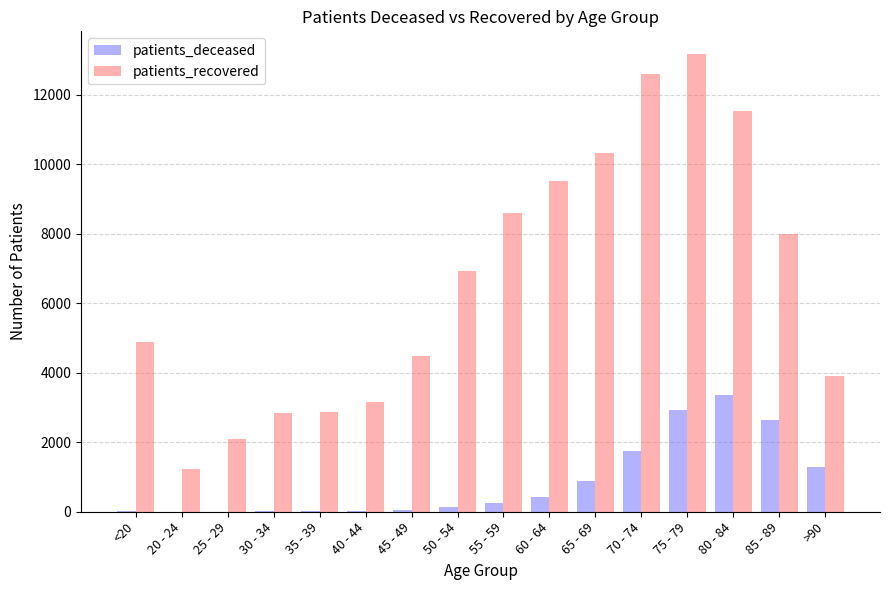

What is the sum of all patients_deceased values?

13746